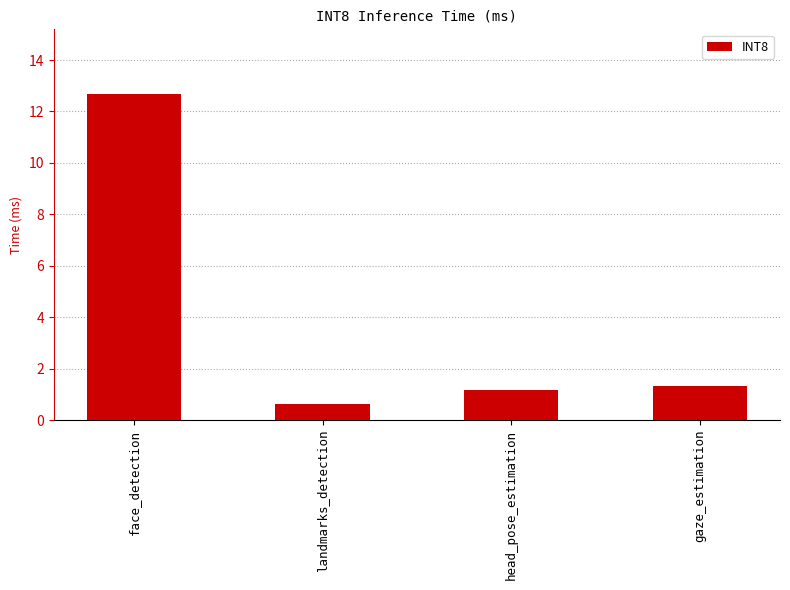

Are the bars horizontal?

No